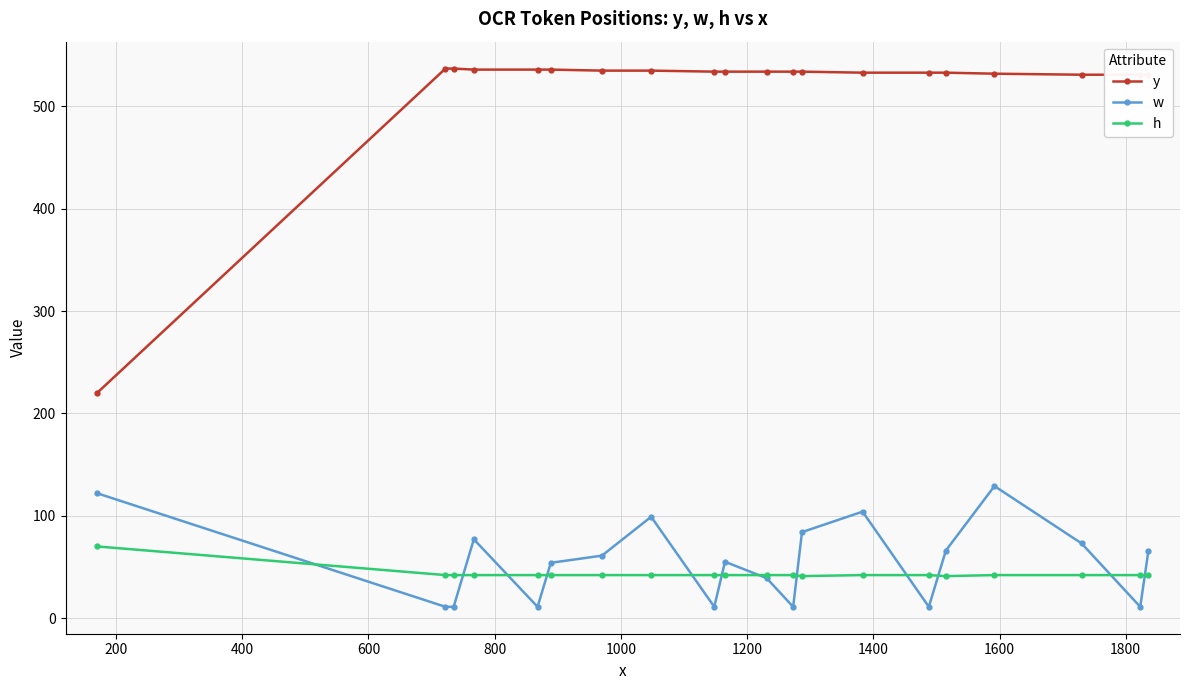

What are all the series names shown in the legend?

y, w, h